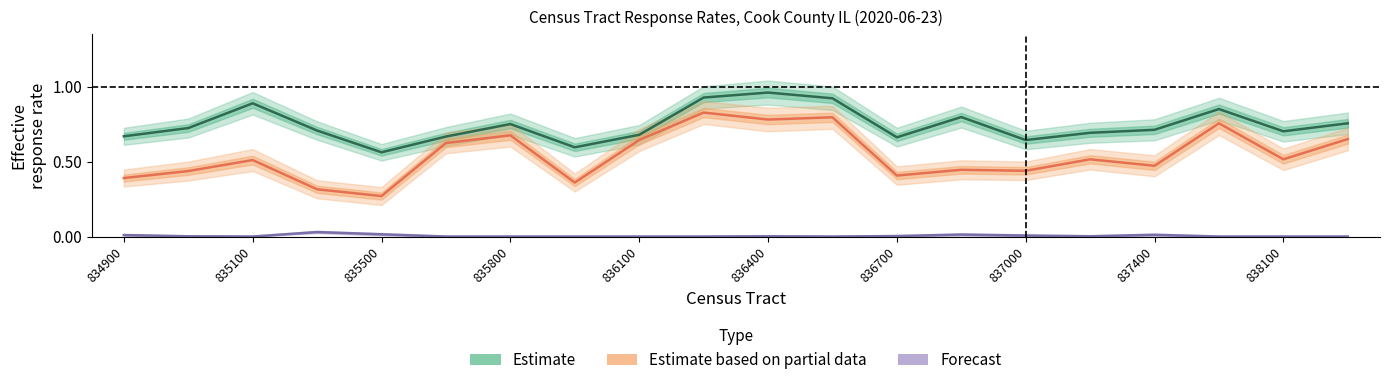

Does the chart display data point markers on the line(s)?

No